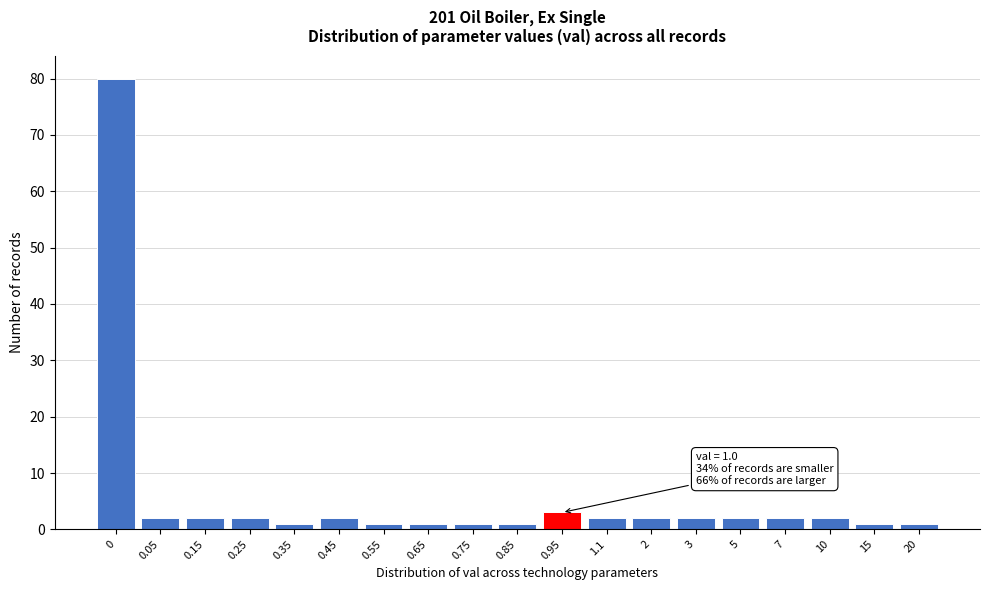

Reading right to left, transcribe all the data shown in this chart.

20=1	15=1	10=2	7=2	5=2	3=2	2=2	1.1=2	0.95=3	0.85=1	0.75=1	0.65=1	0.55=1	0.45=2	0.35=1	0.25=2	0.15=2	0.05=2	0=80